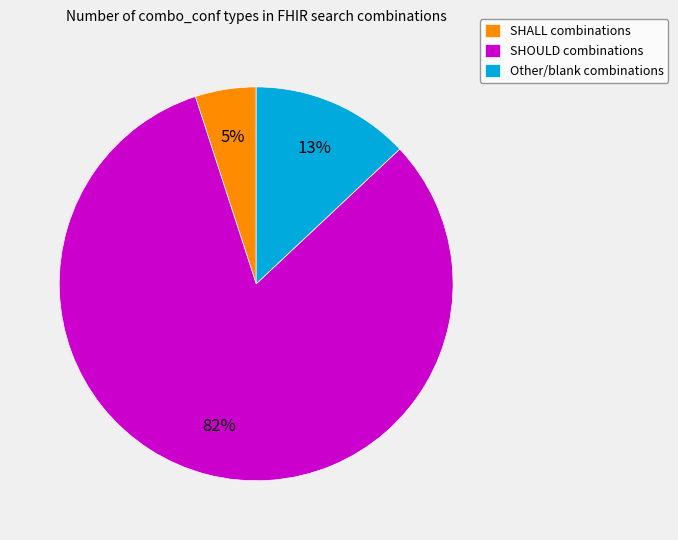

Combined, do SHOULD combinations and Other/blank combinations account for over 50%?

Yes